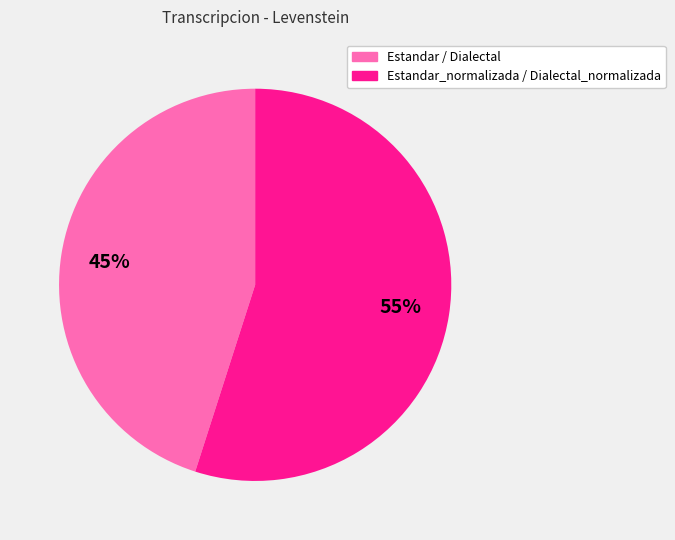

Does any single category account for the majority?

Yes